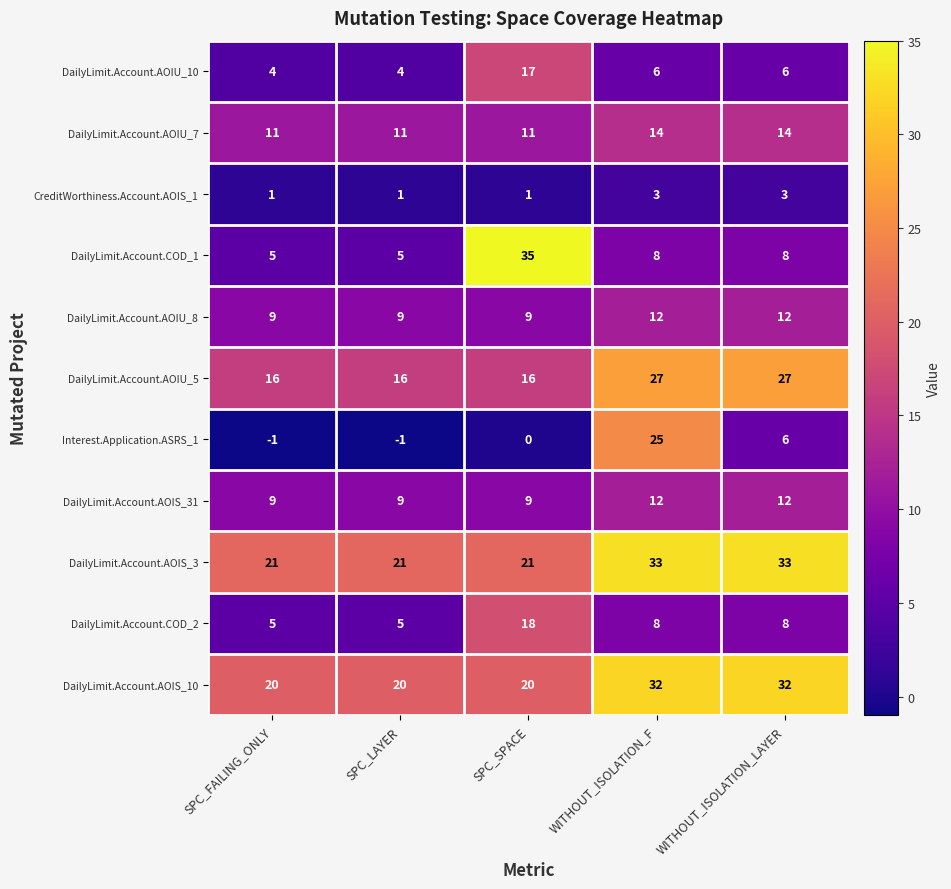

What is the difference between the maximum and minimum values in the DailyLimit.Account.AOIS_3 series?

12